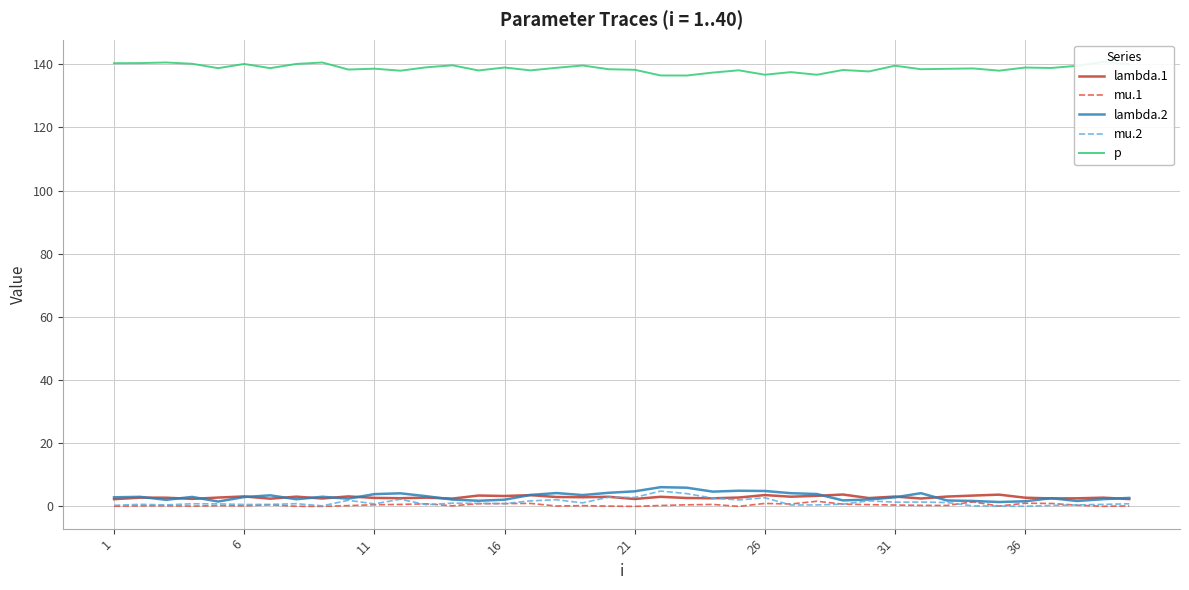

What is the highest value of the mu.2 series?

4.9